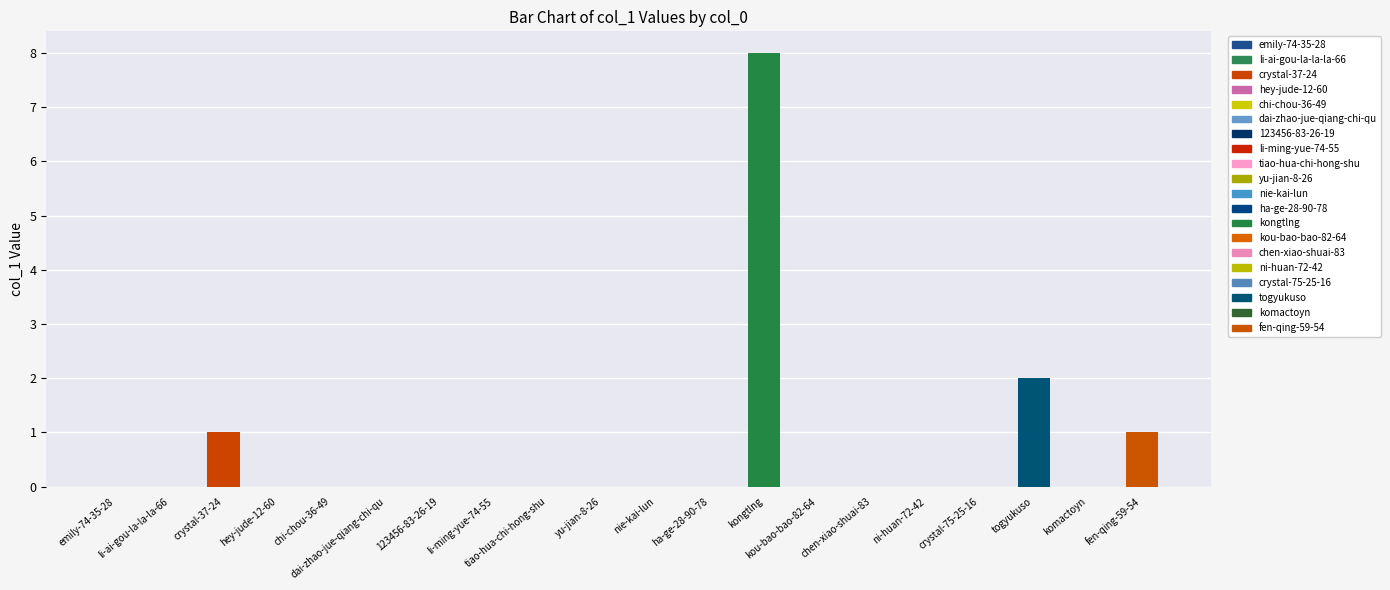

What is the sum of all values?

12